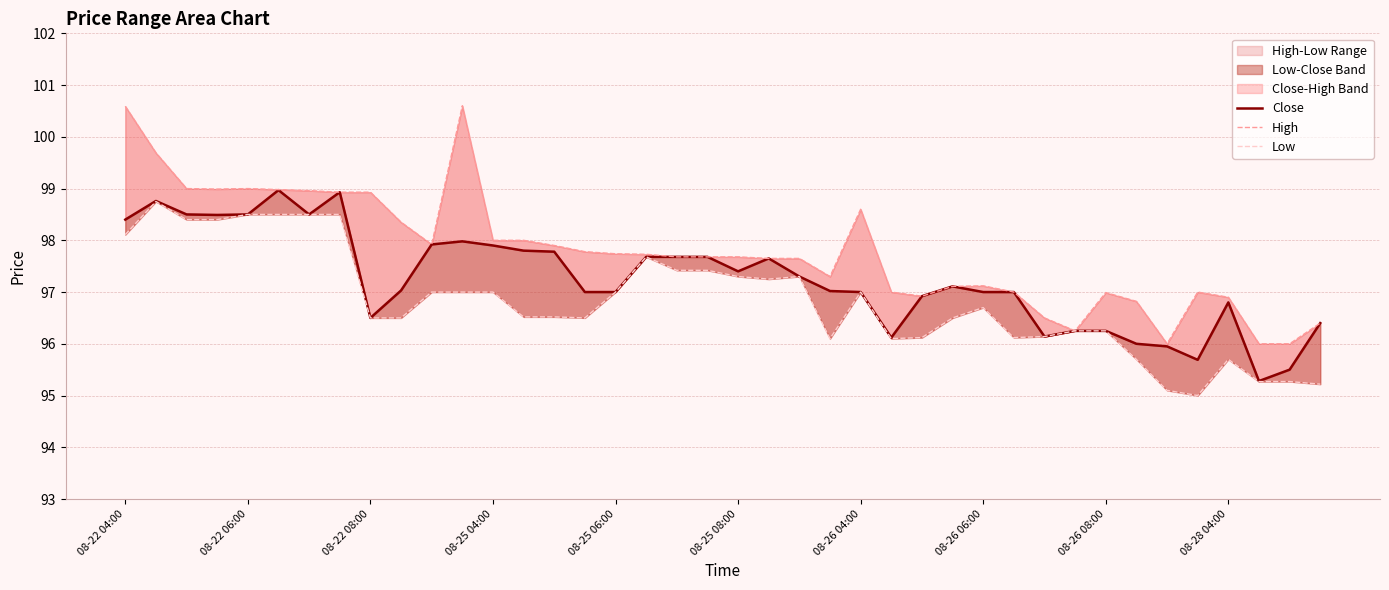

Which series has the widest spread of values?

High